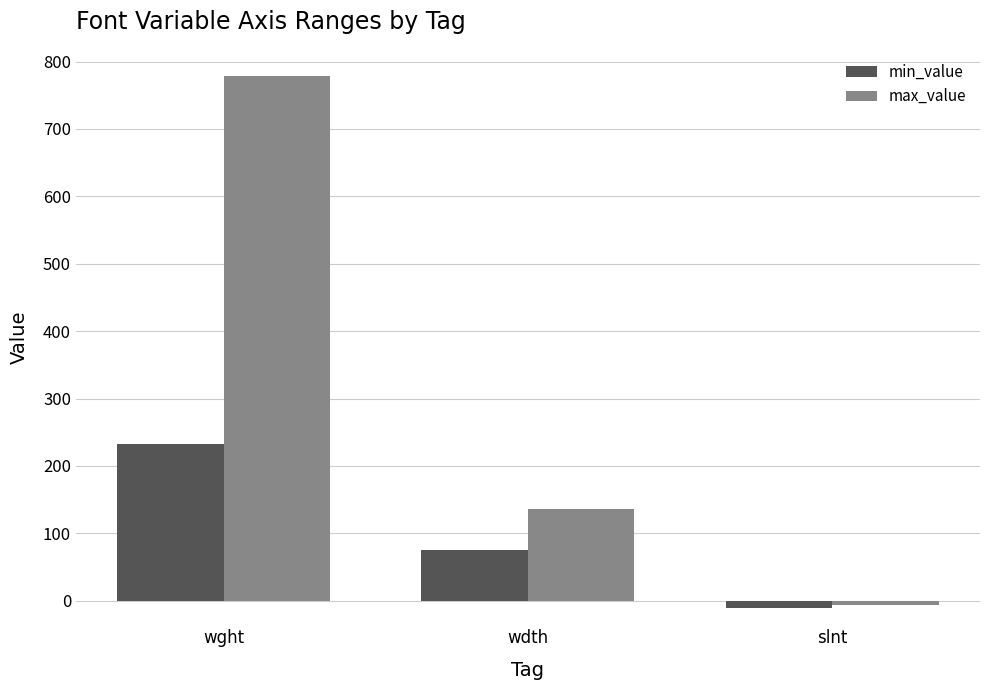

What is the average value of the min_value series?

98.7